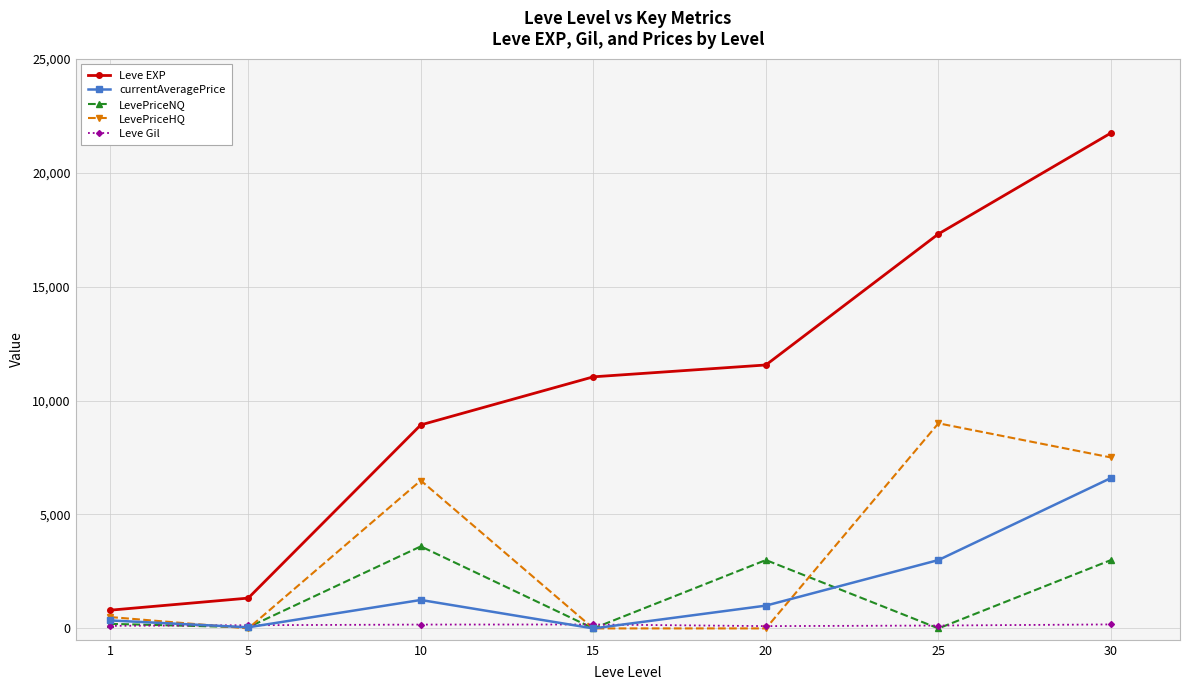

What value does the LevePriceHQ series have at 25?

9000.0